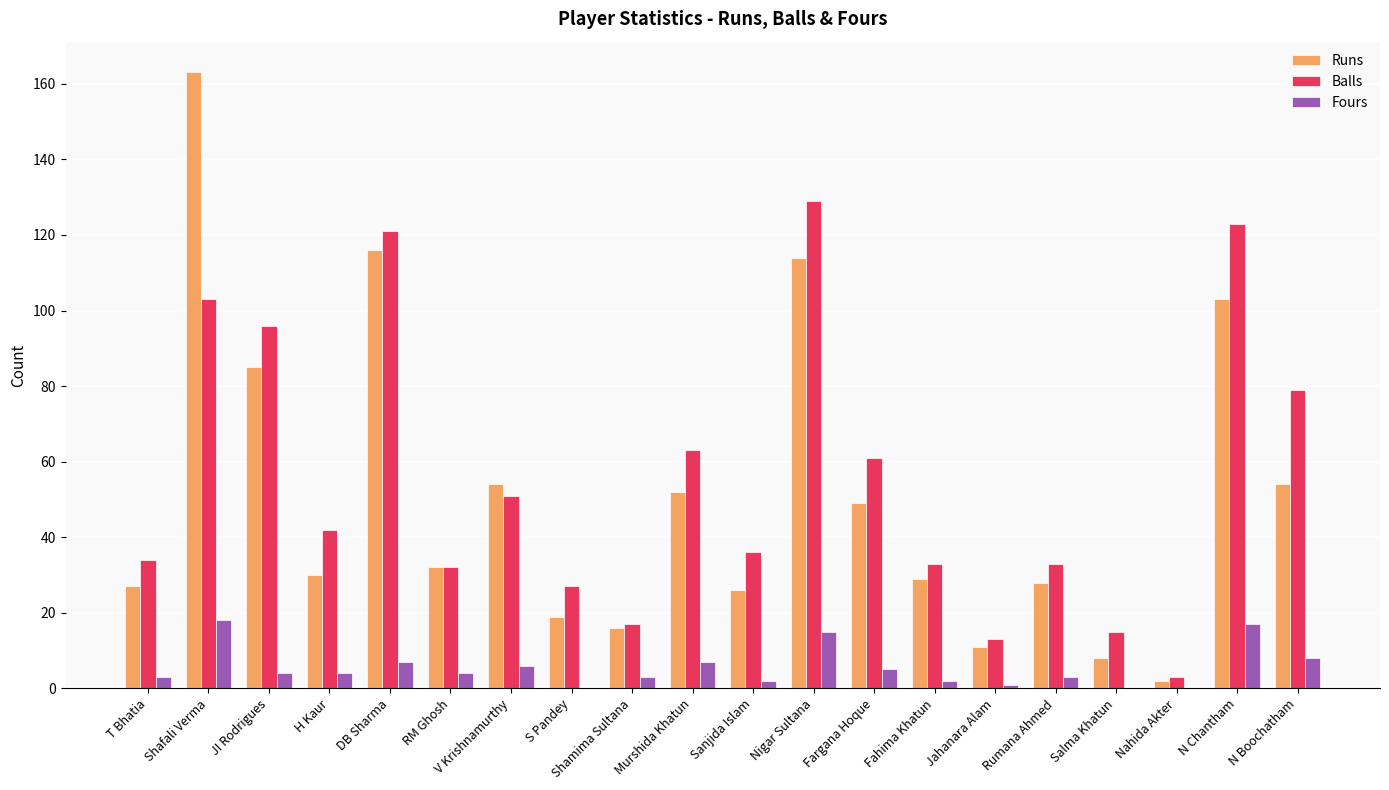

At which category is the sum across all series the highest?

Shafali Verma